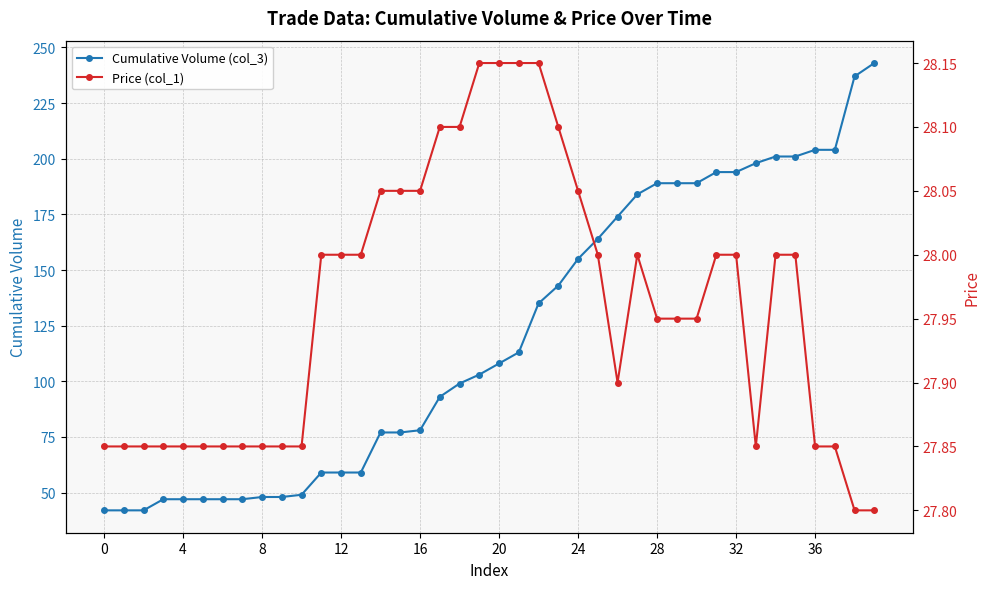

True or false: Cumulative Volume (col_3) has more than 1 points higher than both neighbors.

False